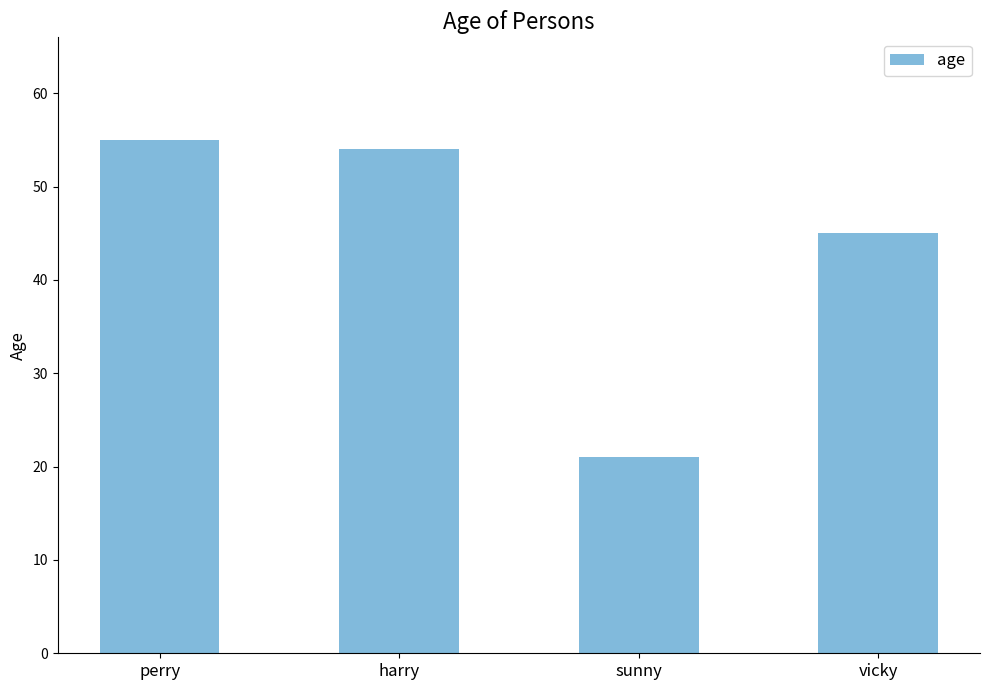

Reading left to right, list all the values displayed in this chart.

perry=55	harry=54	sunny=21	vicky=45